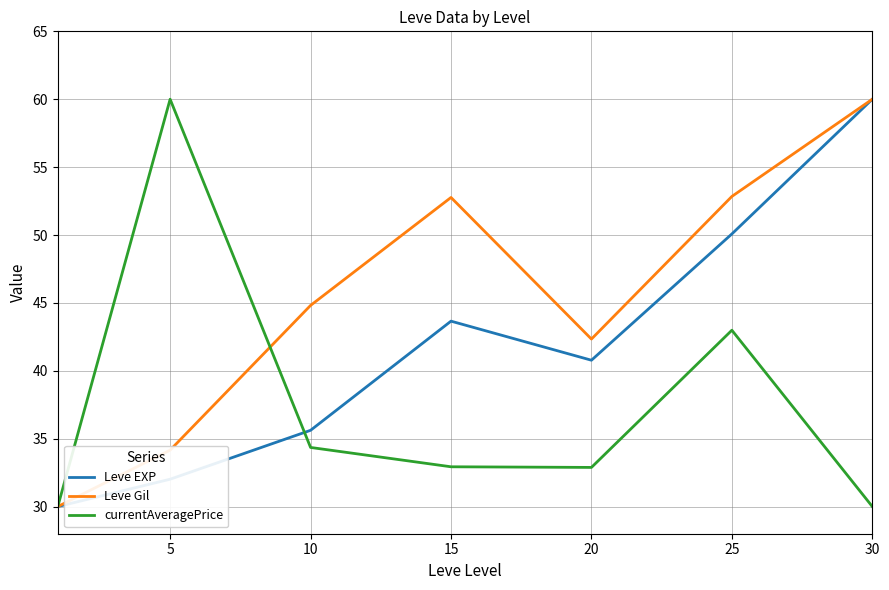

What is the smallest value displayed?

30.0